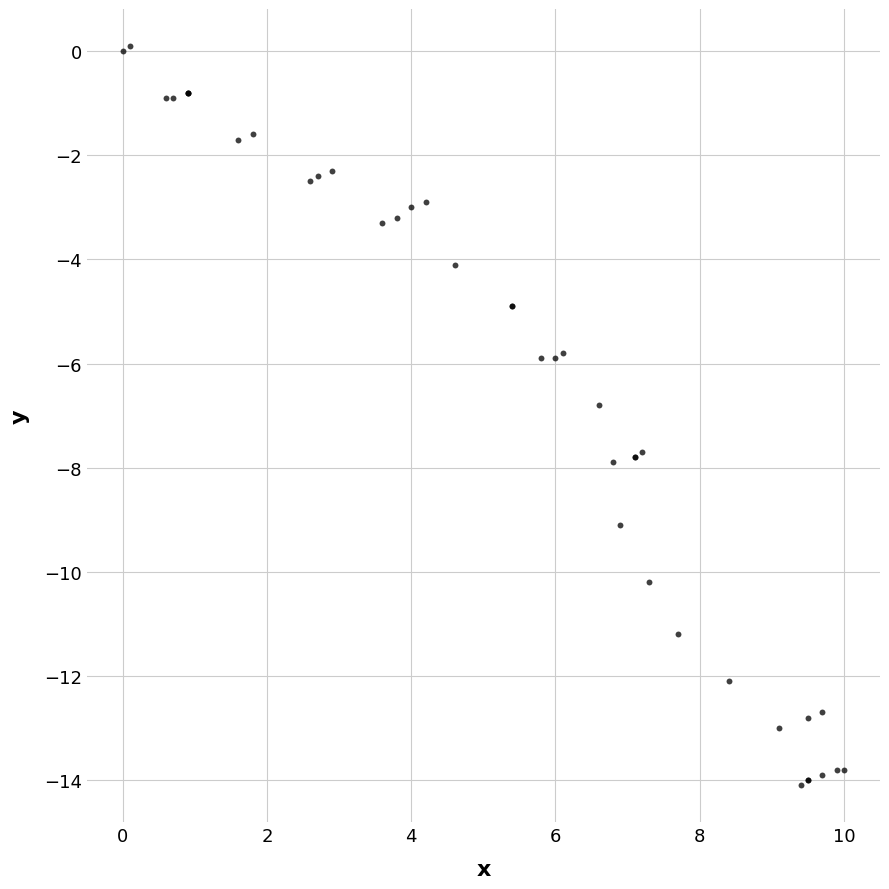

What Y value in the scatter plot is closest to -7?

-6.8